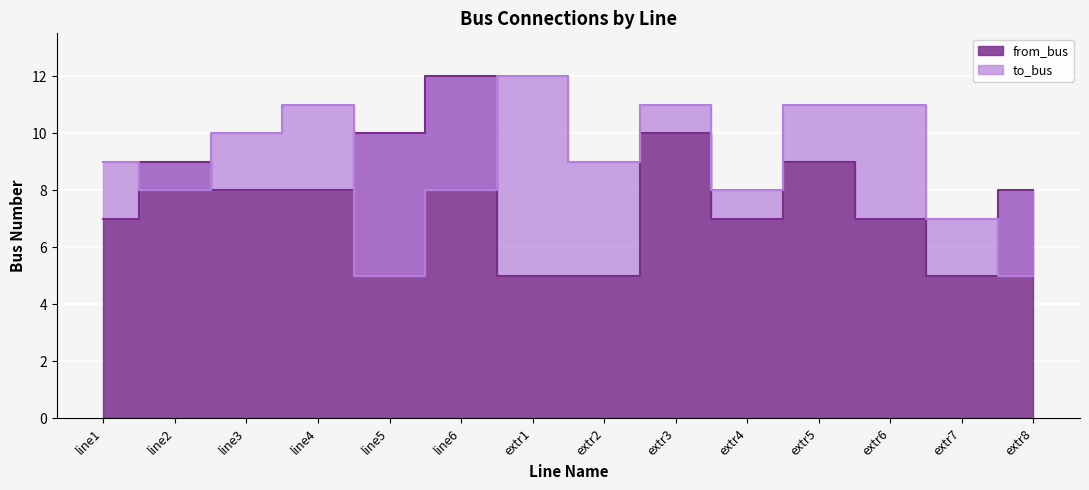

What is the sum of the to_bus values at extr5 and line3?

21